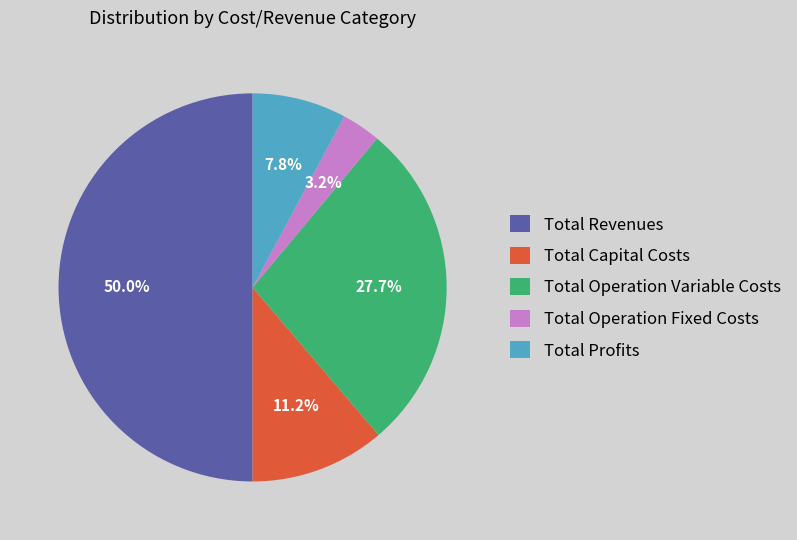

Which slice represents more than half of the pie?

Total Revenues